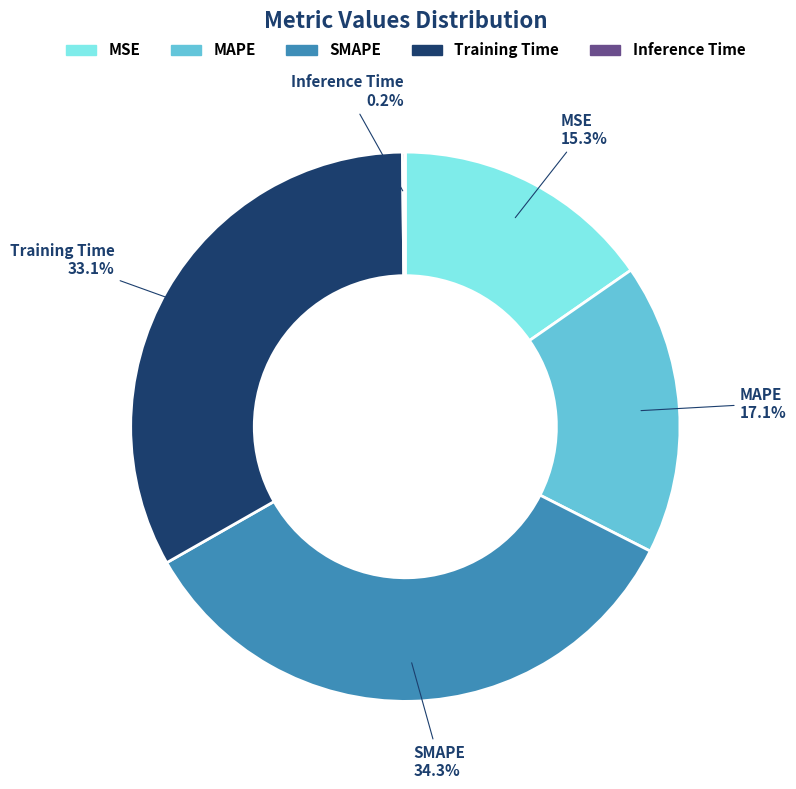

Which has a higher value, MAPE or Training Time?

Training Time